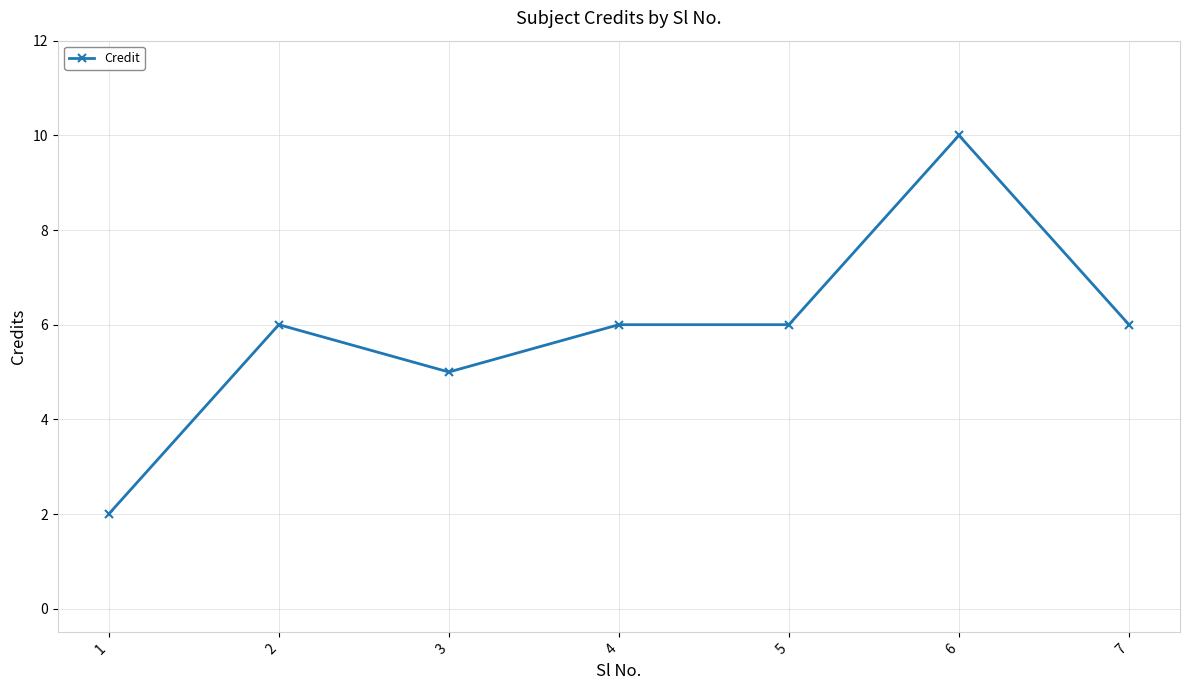

What value does the data have at 1?

2